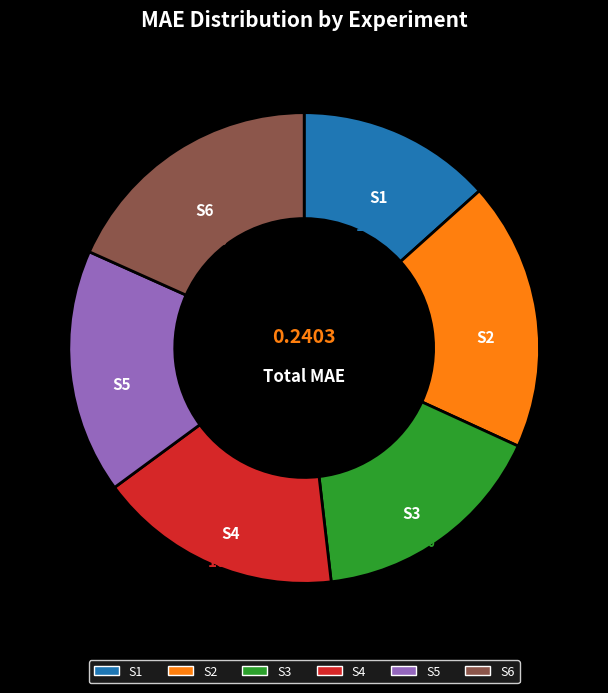

To the nearest percent, what is the average slice percentage?

17%